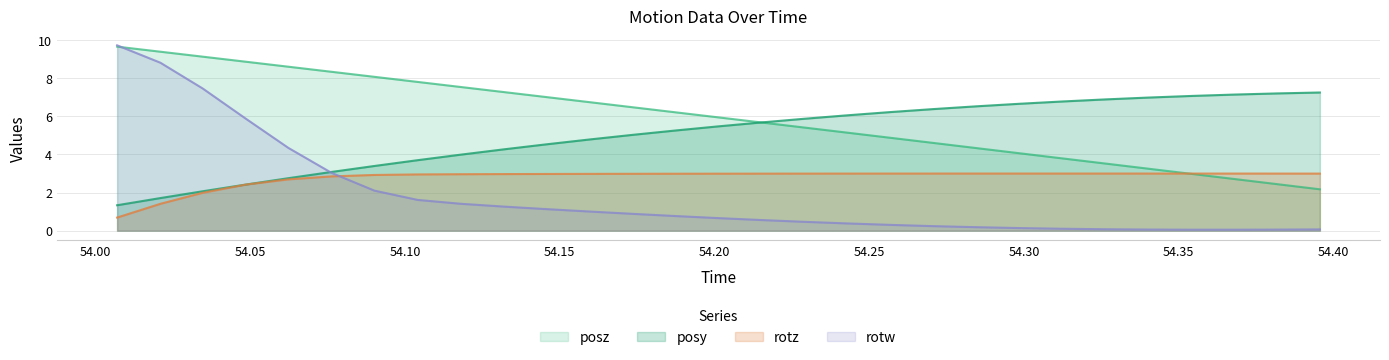

Where do posz and rotw first cross each other?

54.00696 and 54.02094